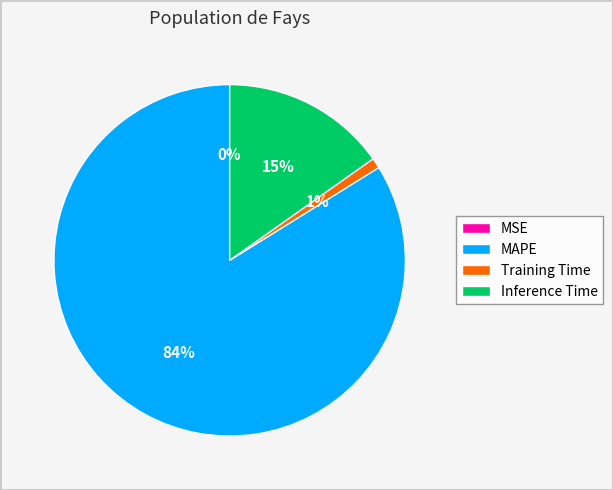

Do Inference Time and MAPE together represent more than half of the pie?

Yes